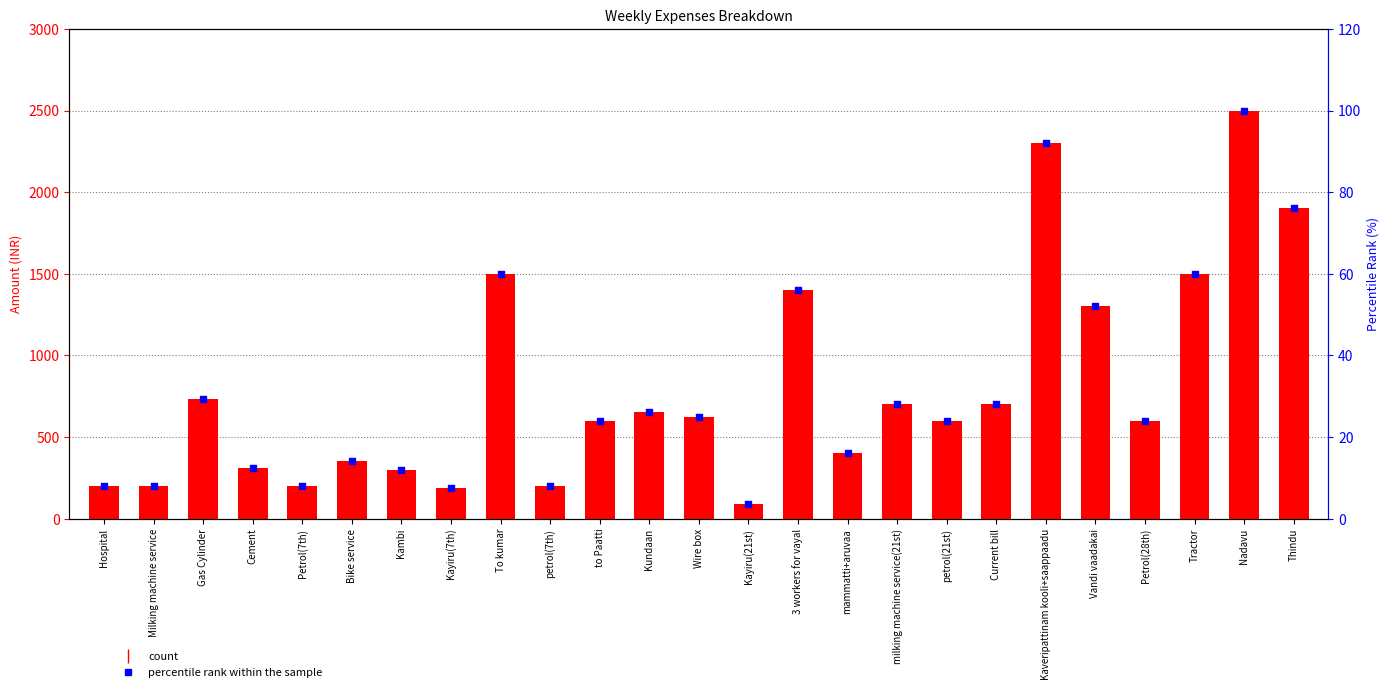

Is the value of percentile rank within the sample at Cement greater than the value of Debit at Vandi vaadakai?

No